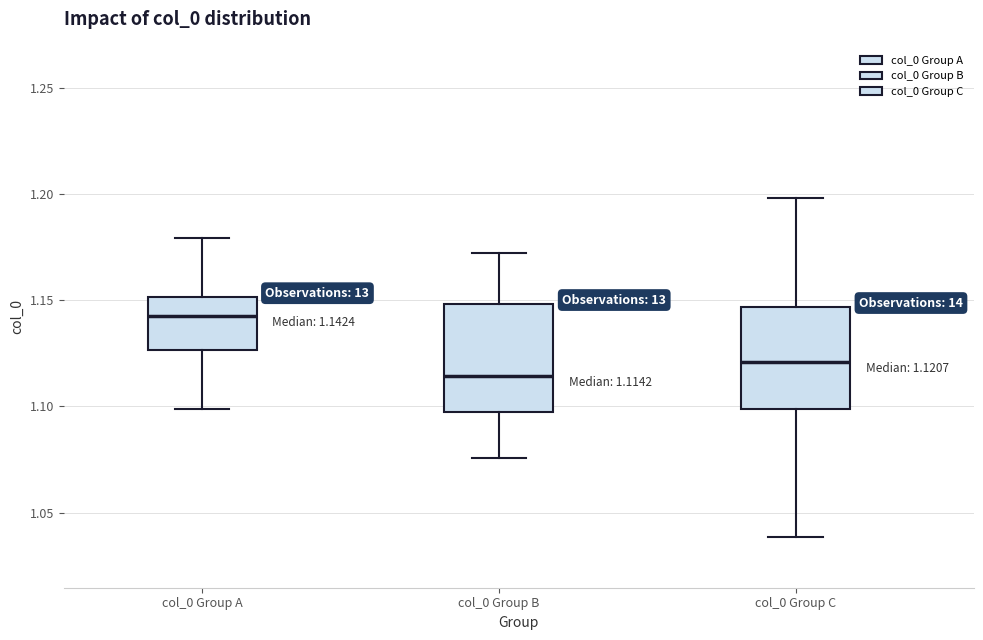

Which box's median line is the highest?

col_0 Group A